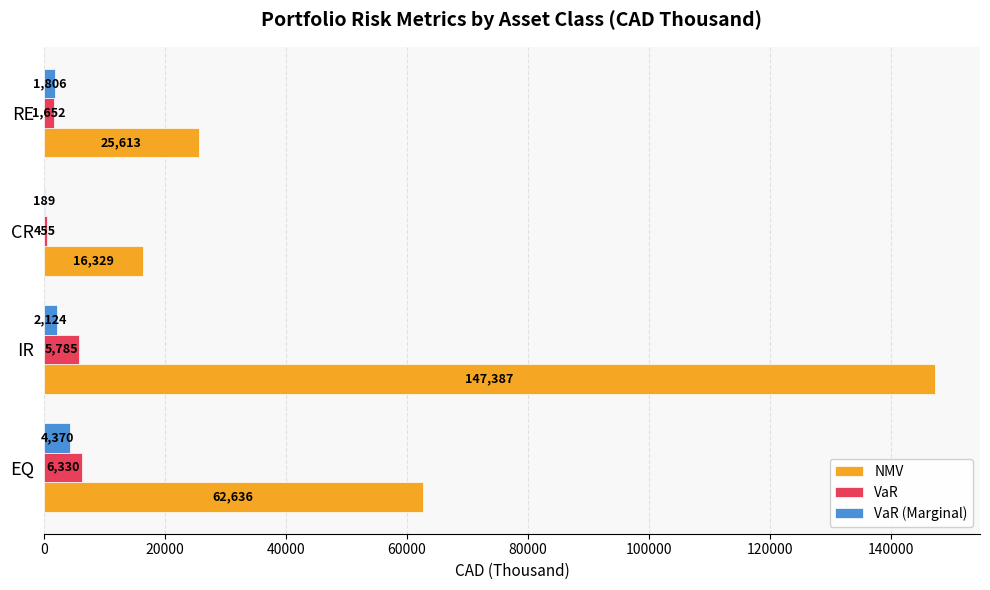

Which series changed the most between EQ and RE?

NMV